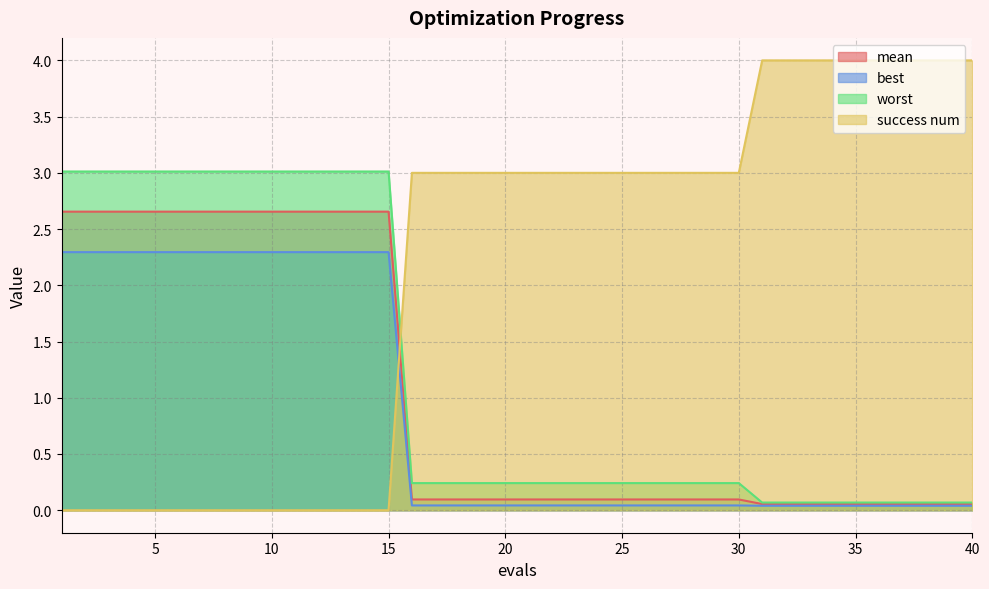

What is the difference between the highest and lowest values at 18?

3.0